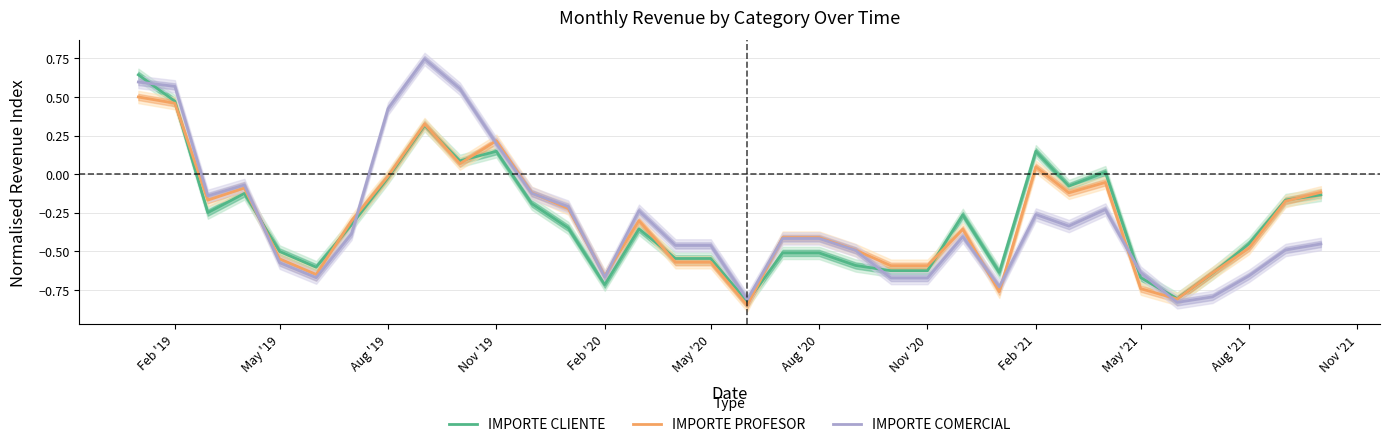

At Feb '20, list the series in order from largest to smallest.

IMPORTE PROFESOR, IMPORTE COMERCIAL, IMPORTE CLIENTE